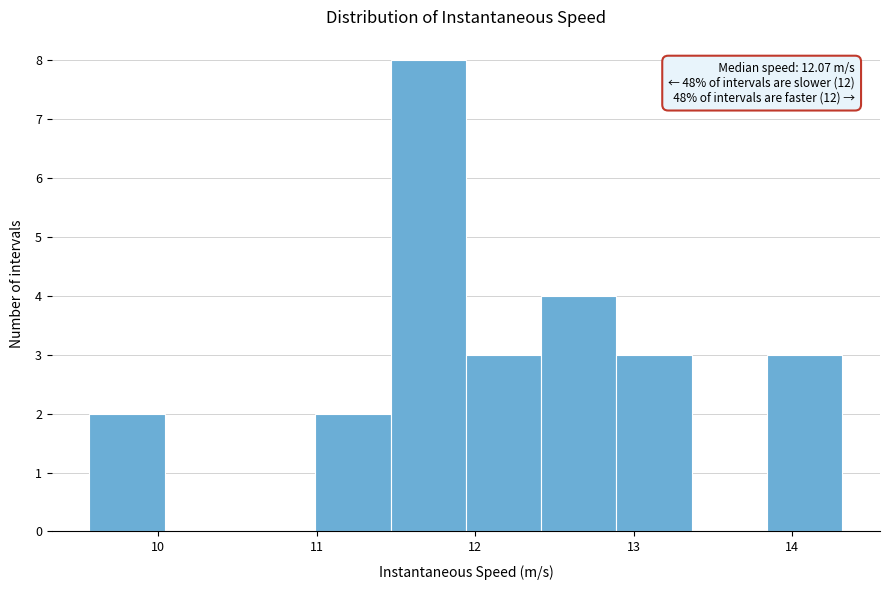

Over which range of the x-axis is the bar tallest?

11.5 to 11.9